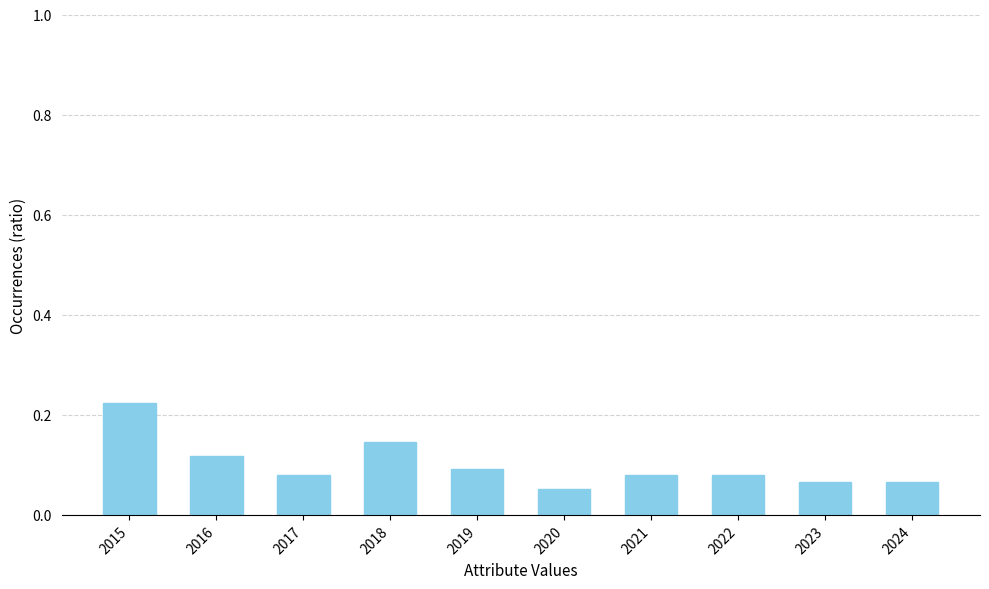

Is it true that the value at 2015 is 0.1?

False